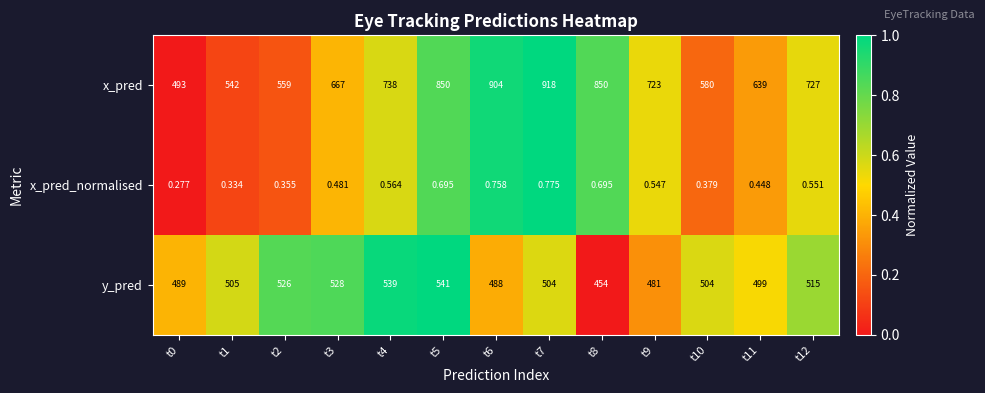

Which series has the widest spread of values?

x_pred